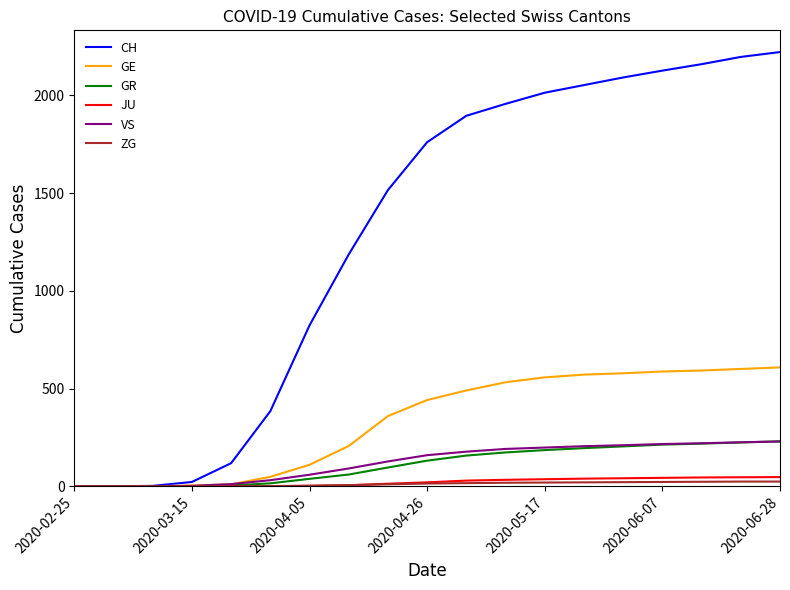

What is the maximum value shown in the chart?

2221